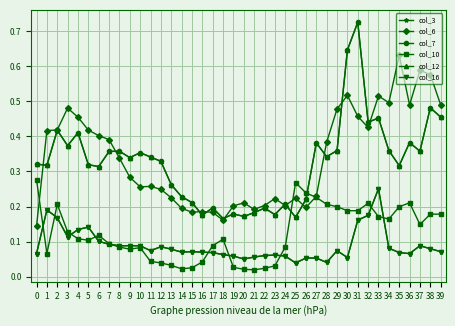

Is this an area chart (filled region under the line)?

No